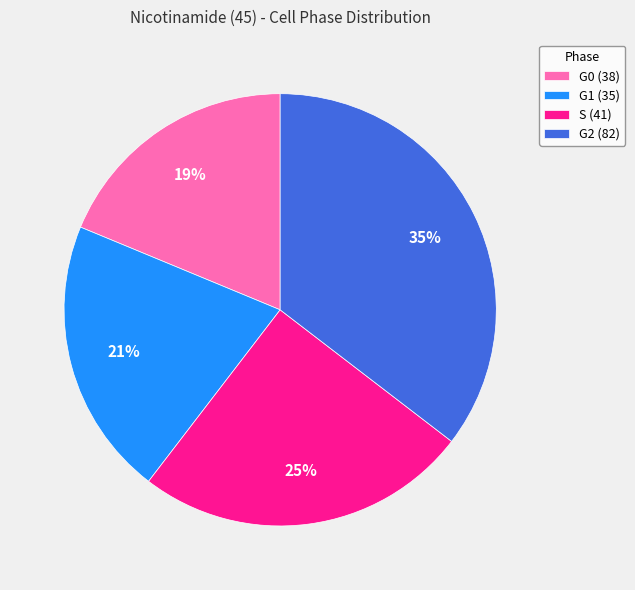

The G0 (38) slice represents 5% of the pie. True or false?

False